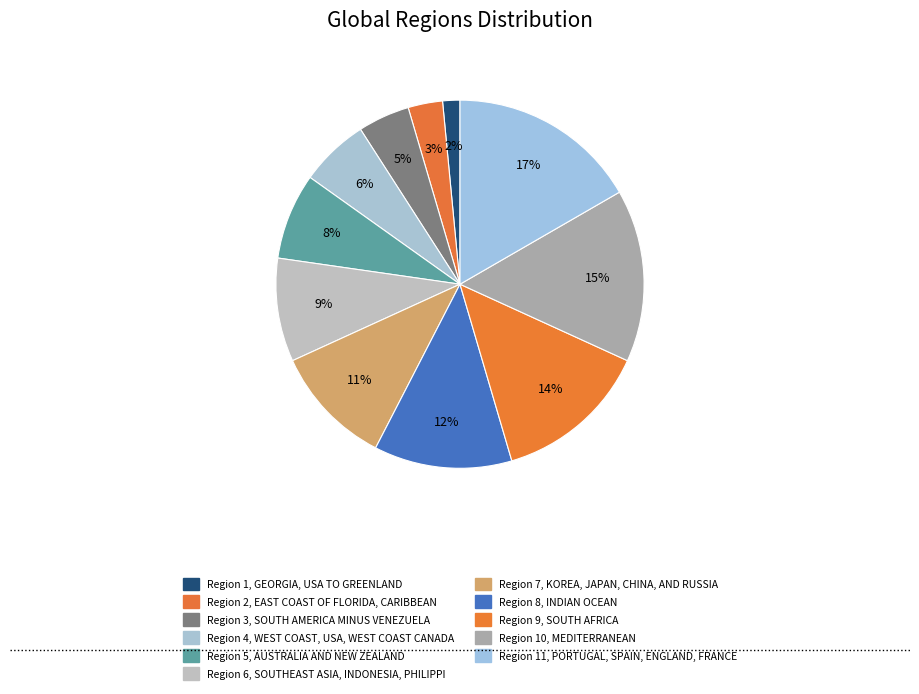

To the nearest percent, what is the average slice percentage?

9%